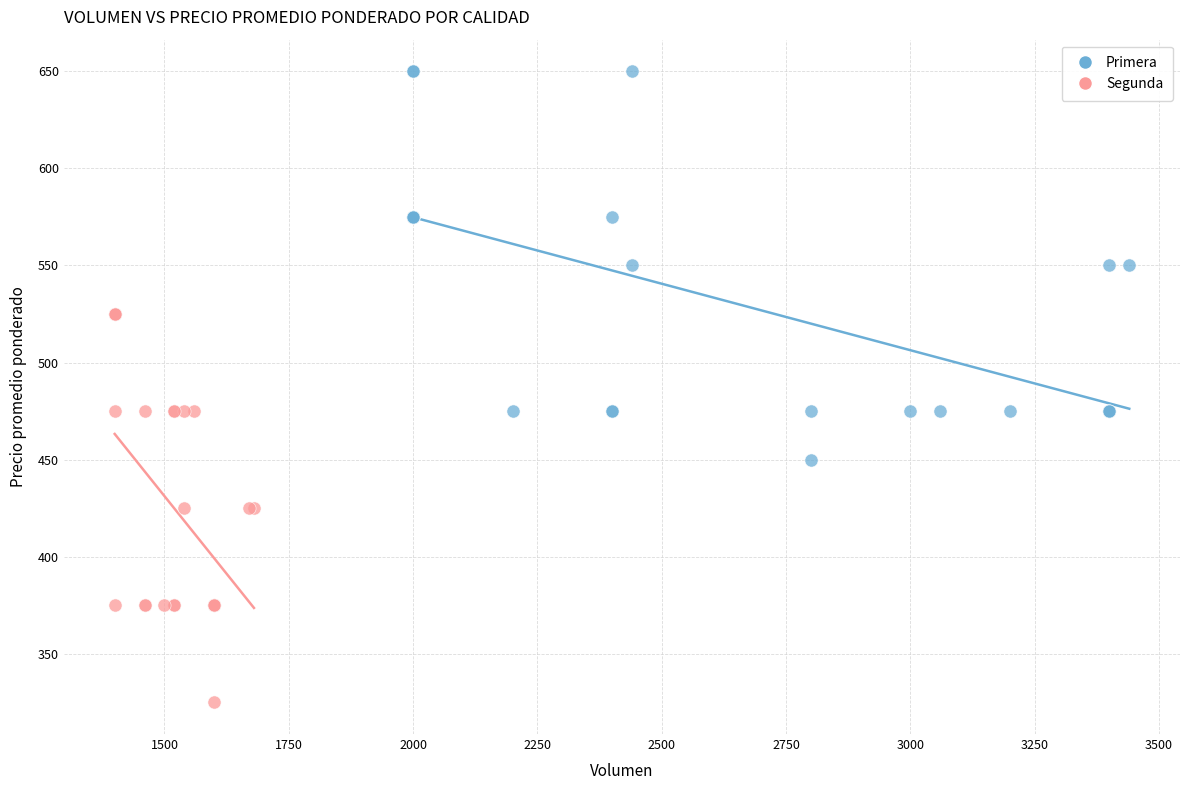

Which series contains the lowest Y value?

Segunda